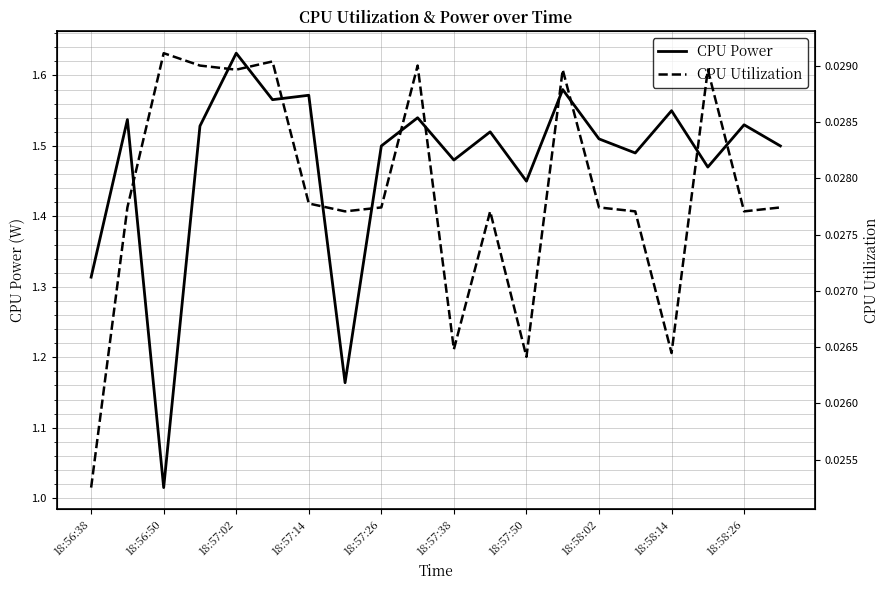

Is this an area chart (filled region under the line)?

No